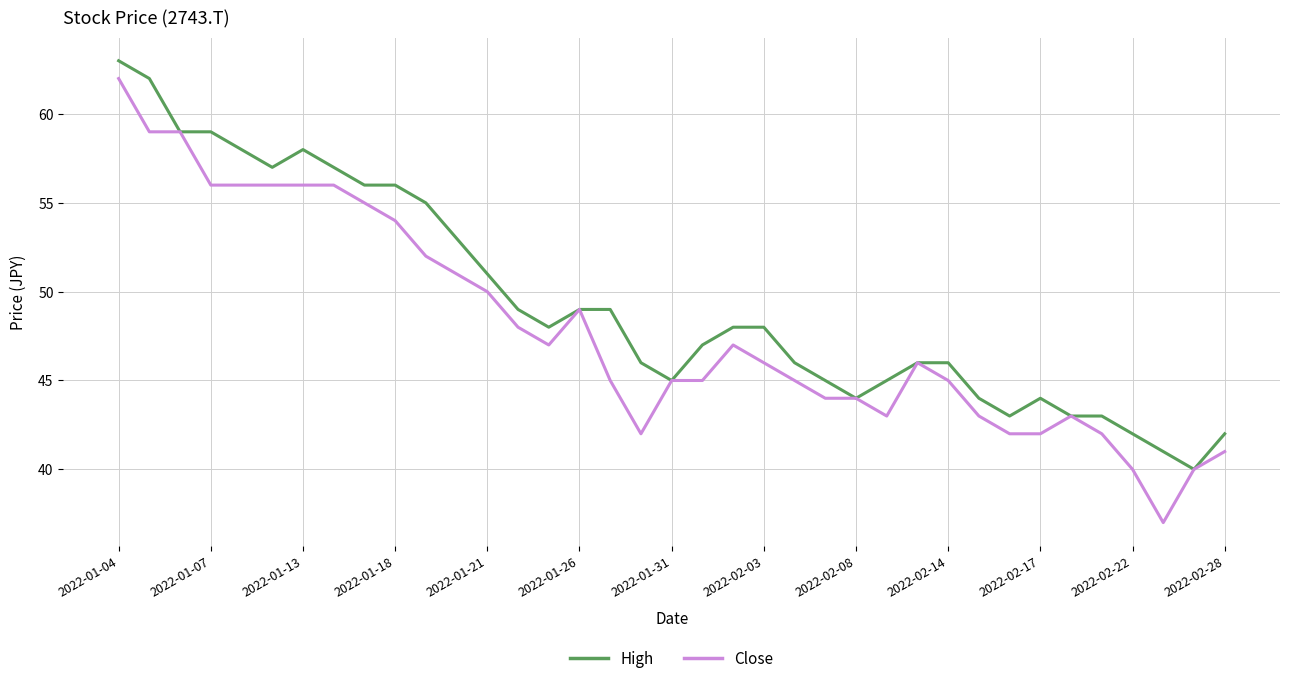

Reading left to right, list all the values displayed in this chart.

High: 63	62	59	59	58	57	58	57	56	56	55	53	51	49	48	49	49	46	45	47	48	48	46	45	44	45	46	46	44	43	44	43	43	42	41	40	42
Close: 62	59	59	56	56	56	56	56	55	54	52	51	50	48	47	49	45	42	45	45	47	46	45	44	44	43	46	45	43	42	42	43	42	40	37	40	41